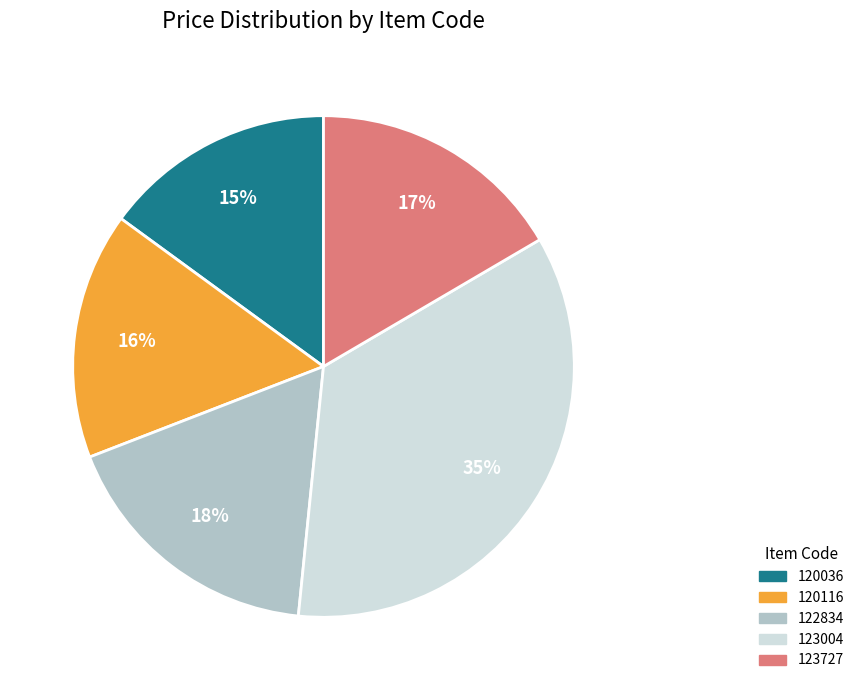

What is the ratio of the value at 123727 to the value at 120036?

1.1